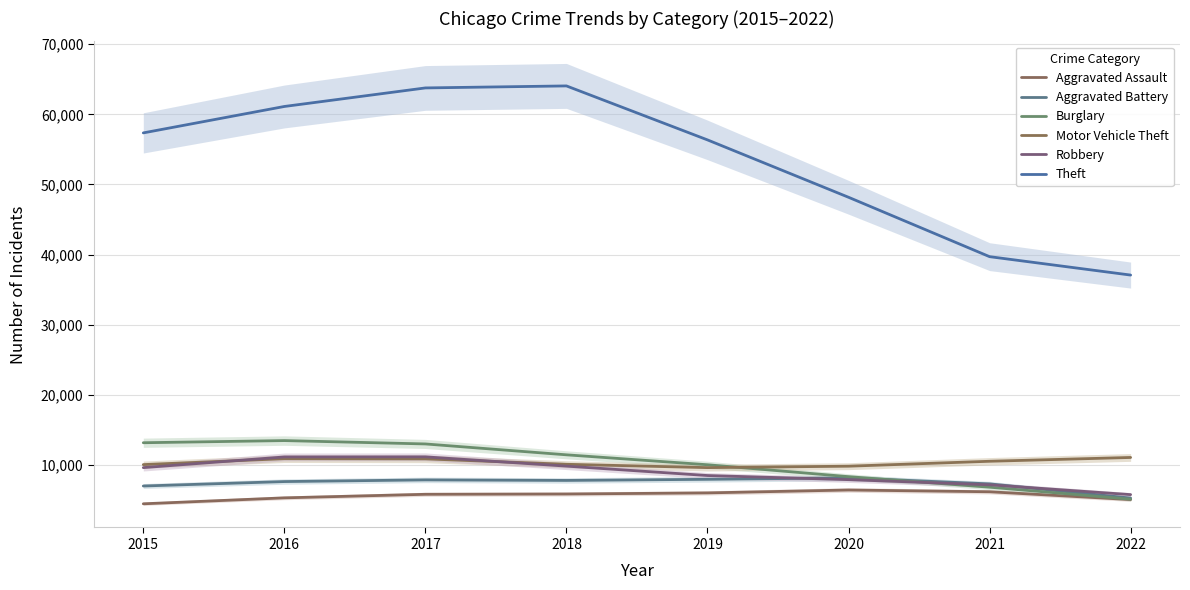

Reading right to left, transcribe all the data shown in this chart.

Aggravated Assault: 2022=5083.0	2021=6195.7	2020=6448.0	2019=6034.7	2018=5878.0	2017=5835.3	2016=5328.3	2015=4480.0
Aggravated Battery: 2022=5297.0	2021=7321.3	2020=8174.7	2019=7970.3	2018=7812.3	2017=7888.3	2016=7649.3	2015=7018.0
Burglary: 2022=5135.0	2021=6848.0	2020=8349.3	2019=10046.3	2018=11462.0	2017=13012.0	2016=13491.3	2015=13184.0
Motor Vehicle Theft: 2022=11085.0	2021=10543.0	2020=9840.7	2019=9638.0	2018=10113.7	2017=10883.0	2016=10911.3	2015=10068.0
Robbery: 2022=5788.0	2021=7187.7	2020=7923.0	2019=8509.3	2018=9851.0	2017=11173.0	2016=11159.3	2015=9638.0
Theft: 2022=37084.0	2021=39708.0	2020=48172.7	2019=56352.0	2018=64046.7	2017=63760.0	2016=61116.0	2015=57350.0